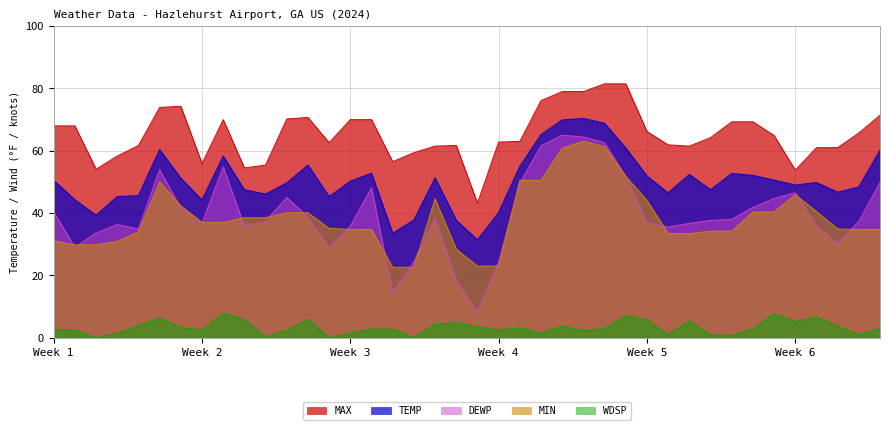

Between 01-26 and 01-25, which is larger?

01-26